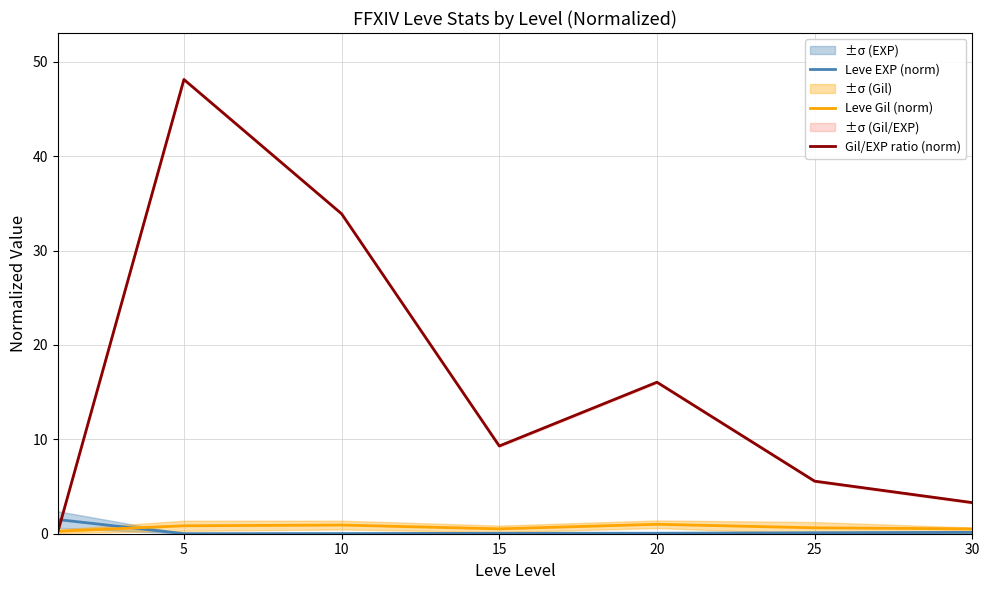

How many categories are shown in the chart?

7